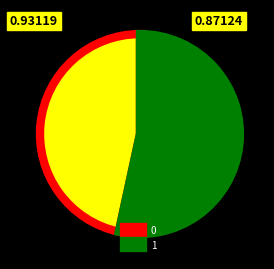

Combined, do 1 and 0 account for over 50%?

Yes